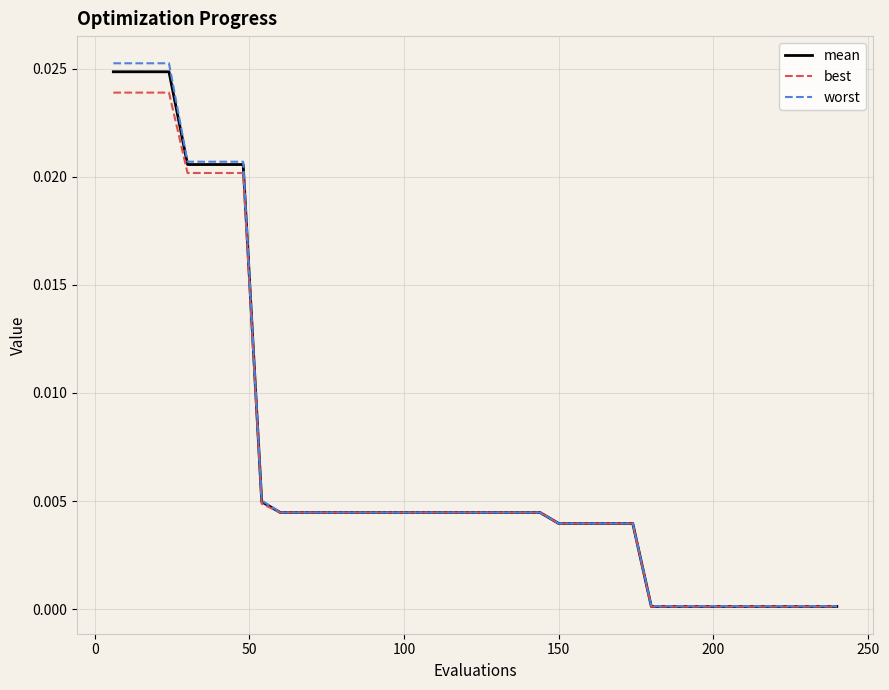

Does the chart have visible grid lines?

Yes